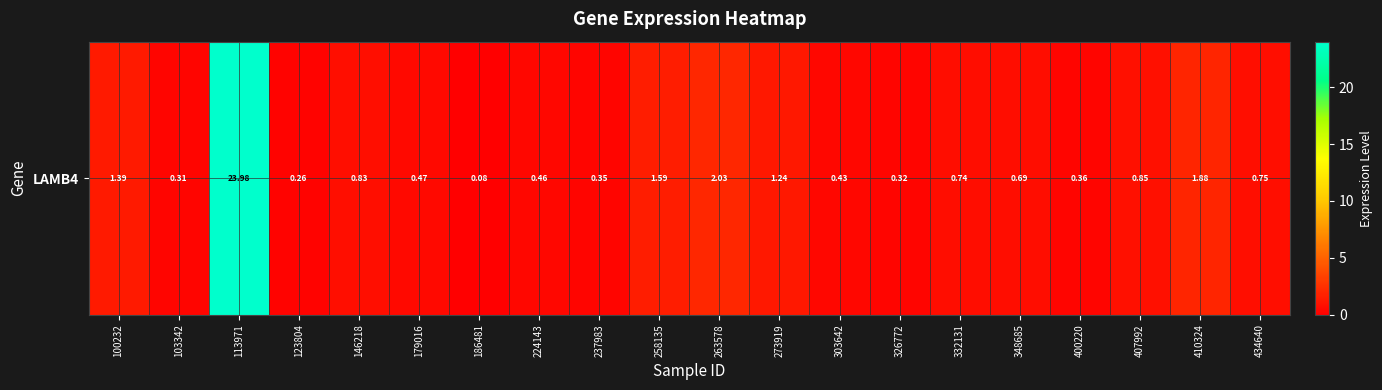

List the labels in order of value, smallest first.

186481, 123804, 103342, 326772, 237983, 400220, 303642, 224143, 179016, 348685, 332131, 434640, 146218, 407992, 273919, 100232, 258135, 410324, 263578, 113971